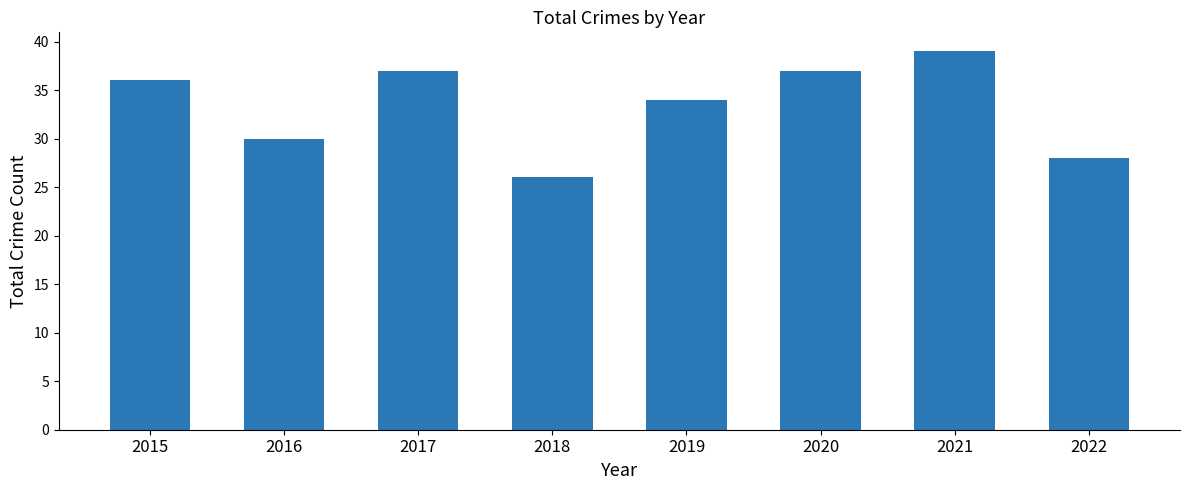

Which has a higher value, 2016 or 2022?

2016